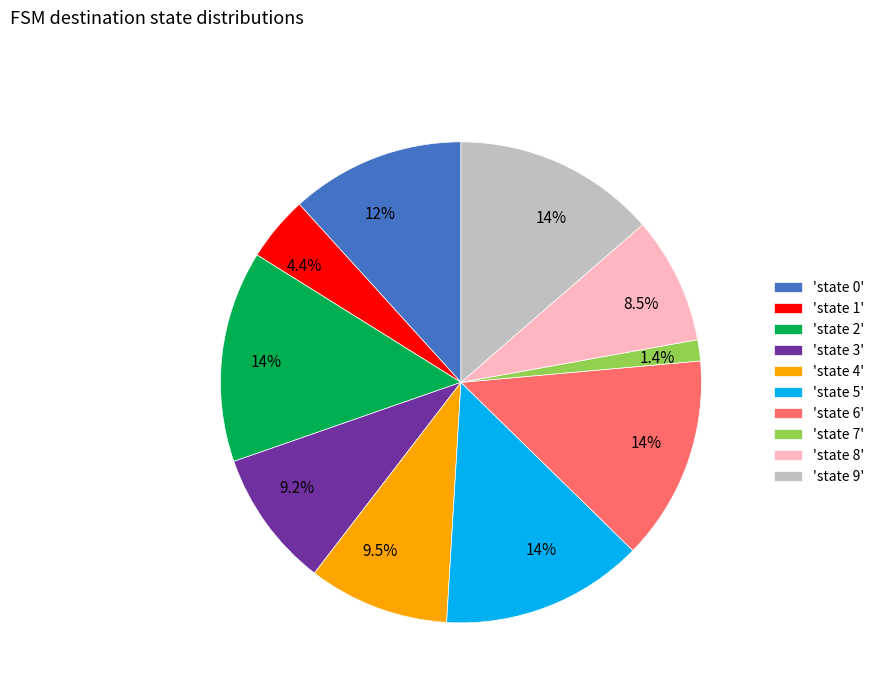

Is there a majority slice in this chart?

No